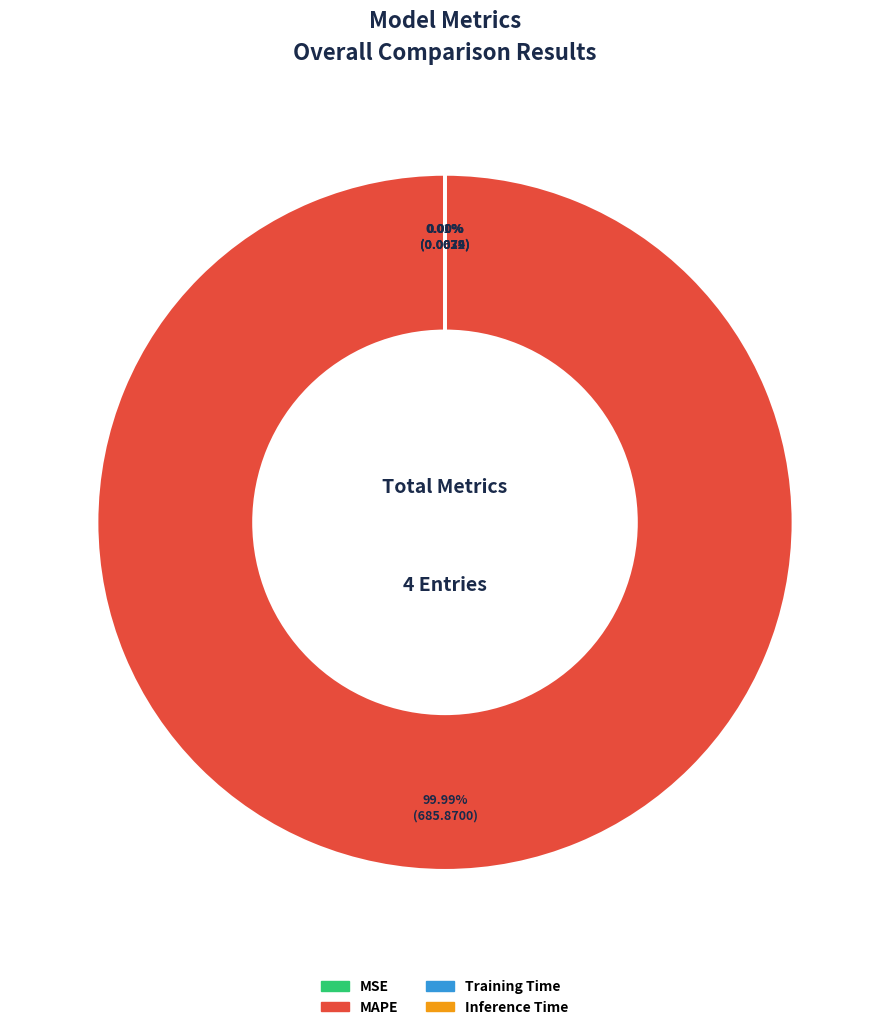

What is the largest slice in the pie chart?

MAPE